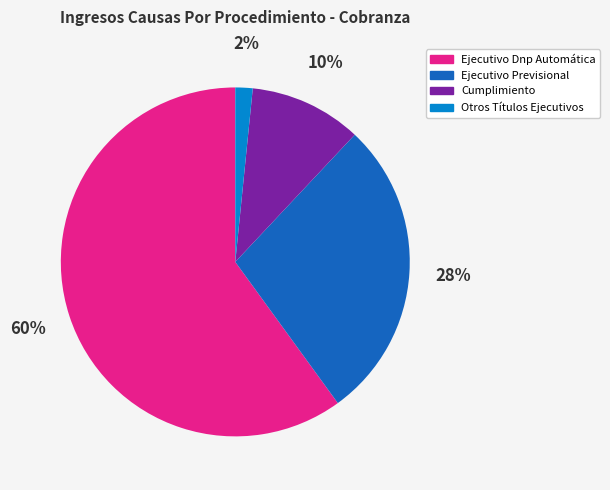

To the nearest percent, what is the difference between the largest and smallest slice percentages?

58%